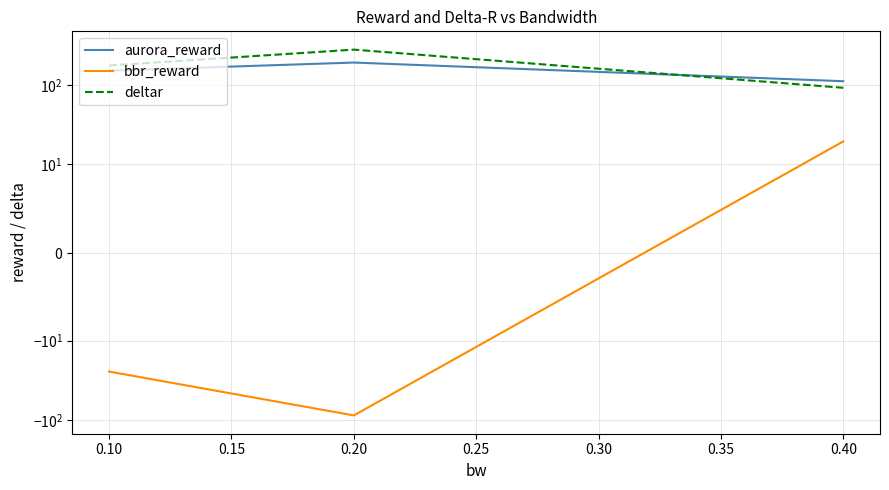

At 0.10, list the series in order from largest to smallest.

deltar, aurora_reward, bbr_reward